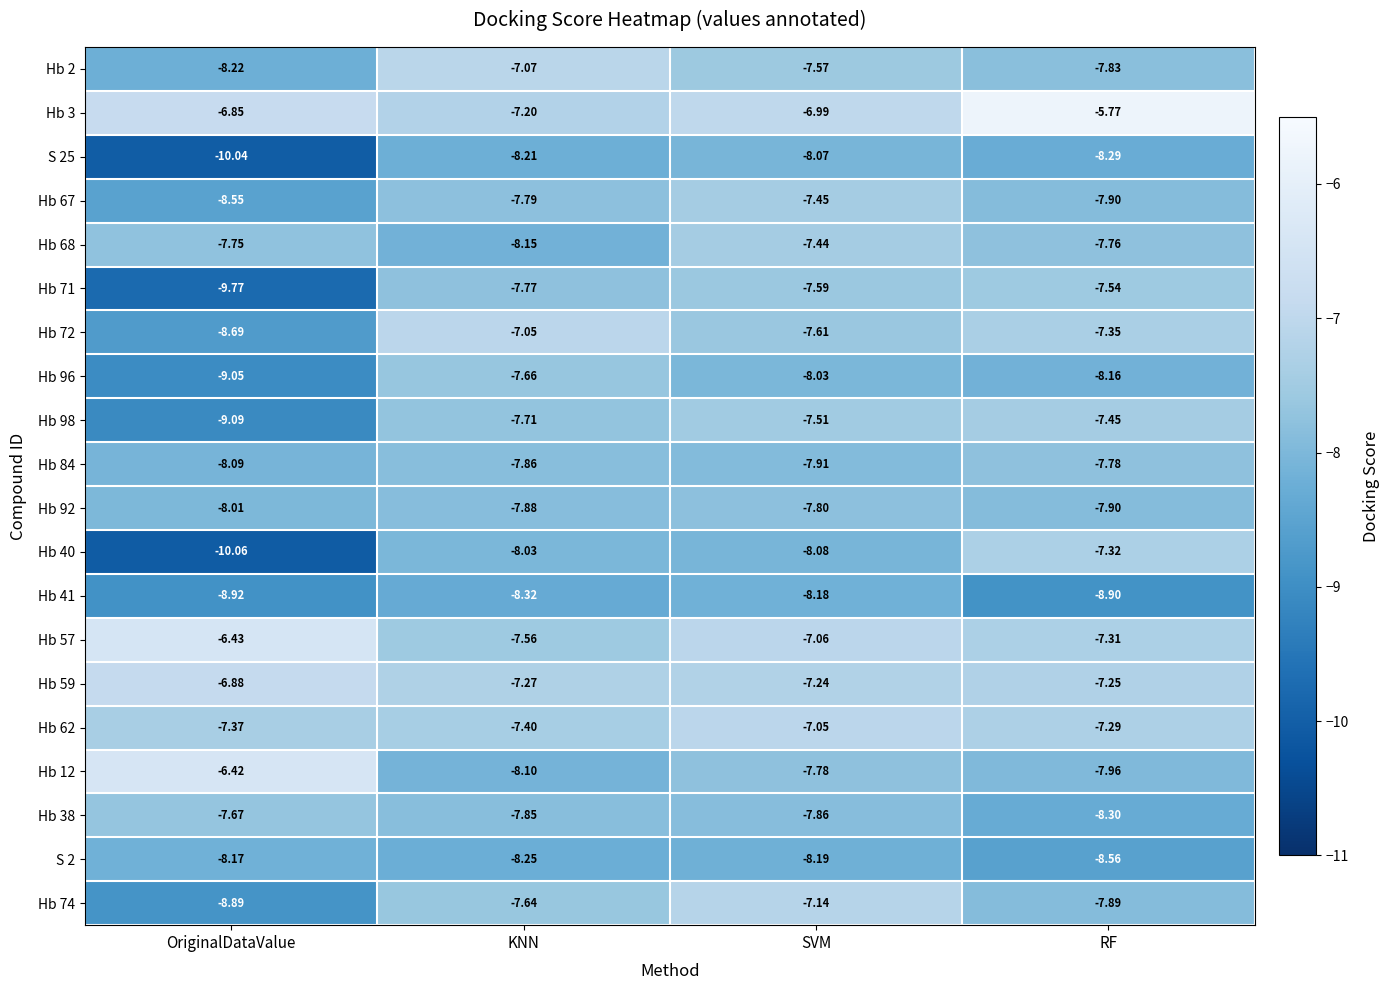

Which category has the lowest value across all series?

OriginalDataValue